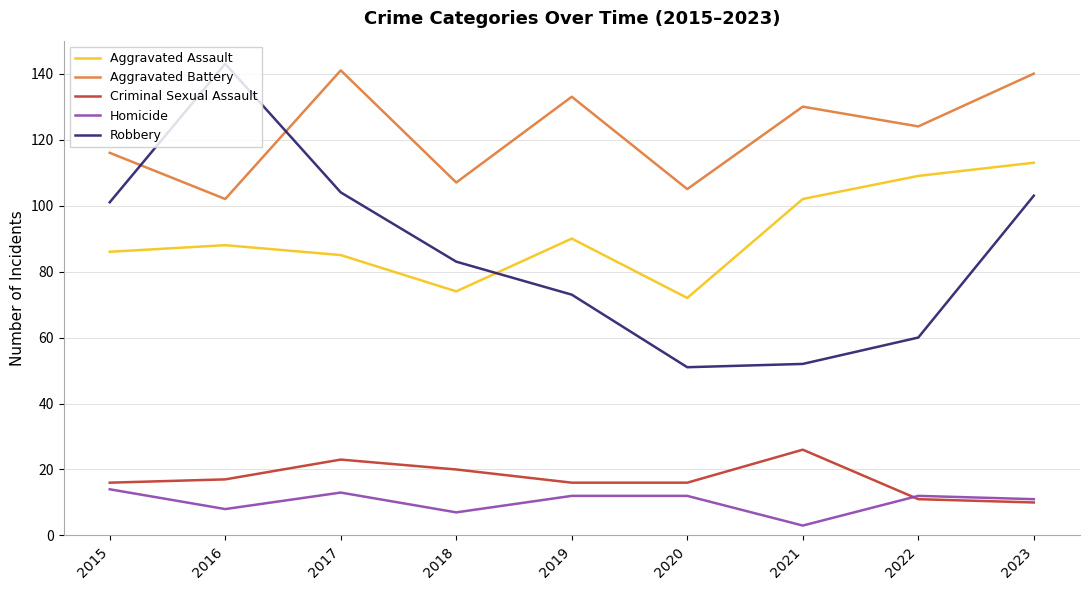

True or false: Aggravated Assault has more than 2 interior local peaks.

False